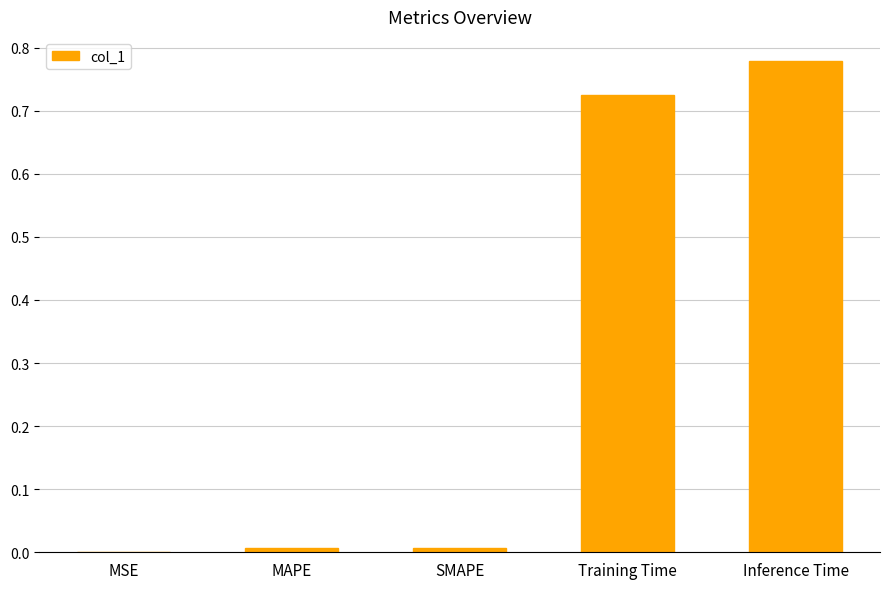

What is the sum of all values?

1.5